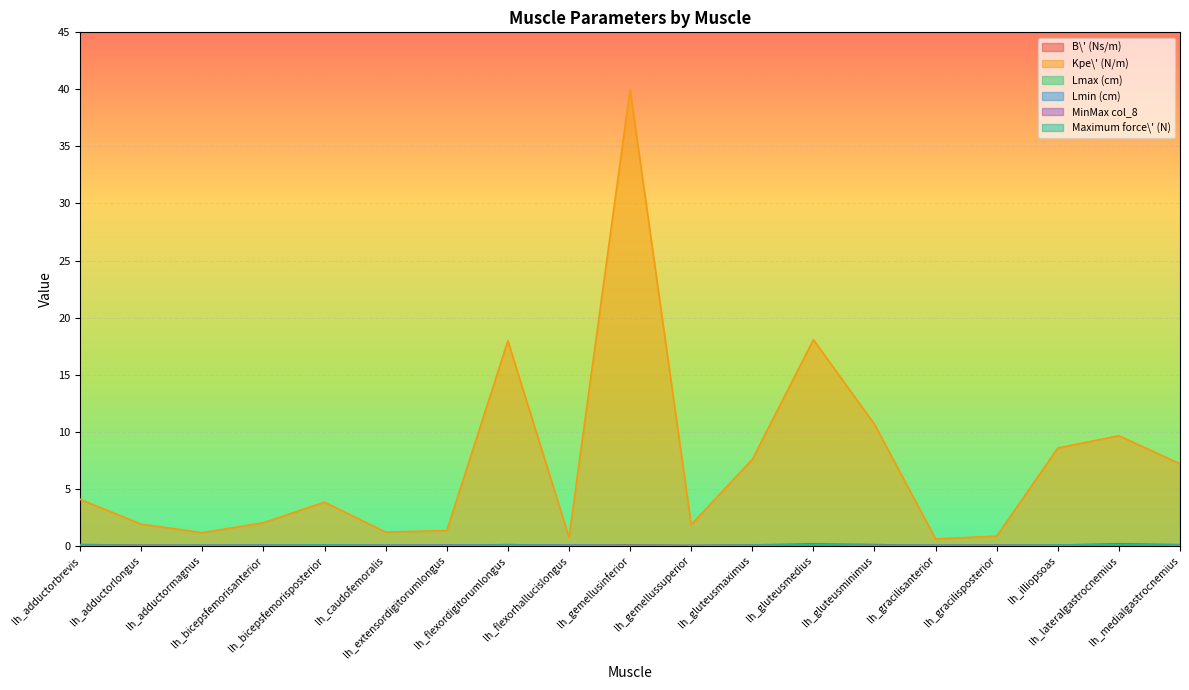

What position from the right is lh_adductormagnus?

17